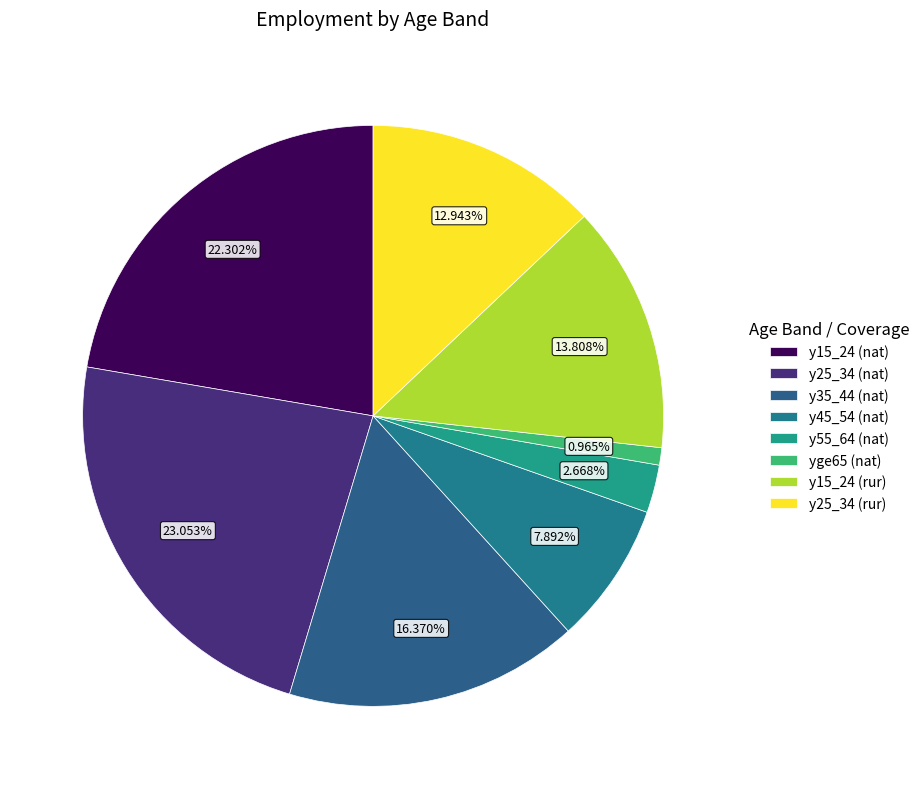

Count the number of slices in the pie.

8